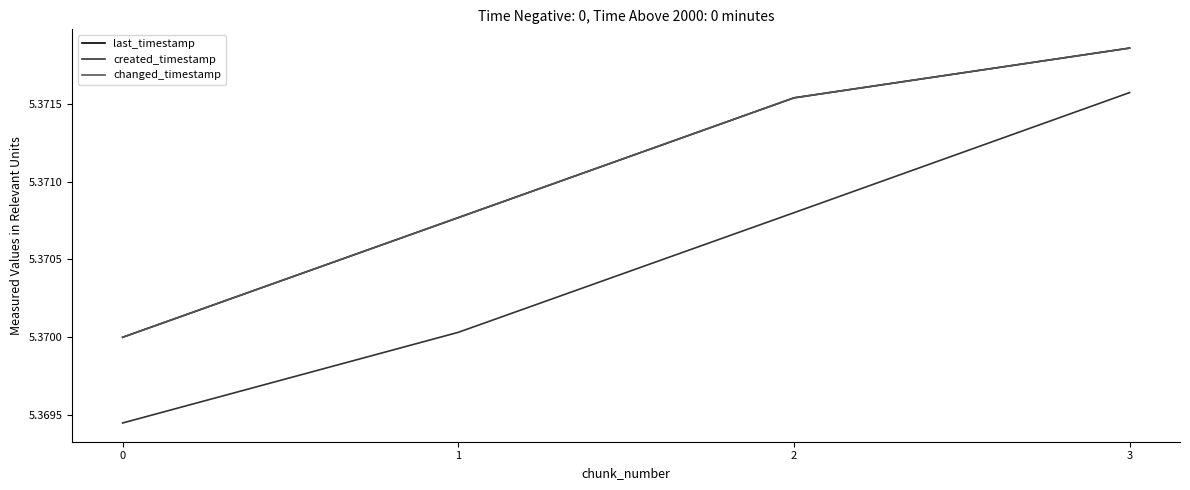

Does the chart display data point markers on the line(s)?

No